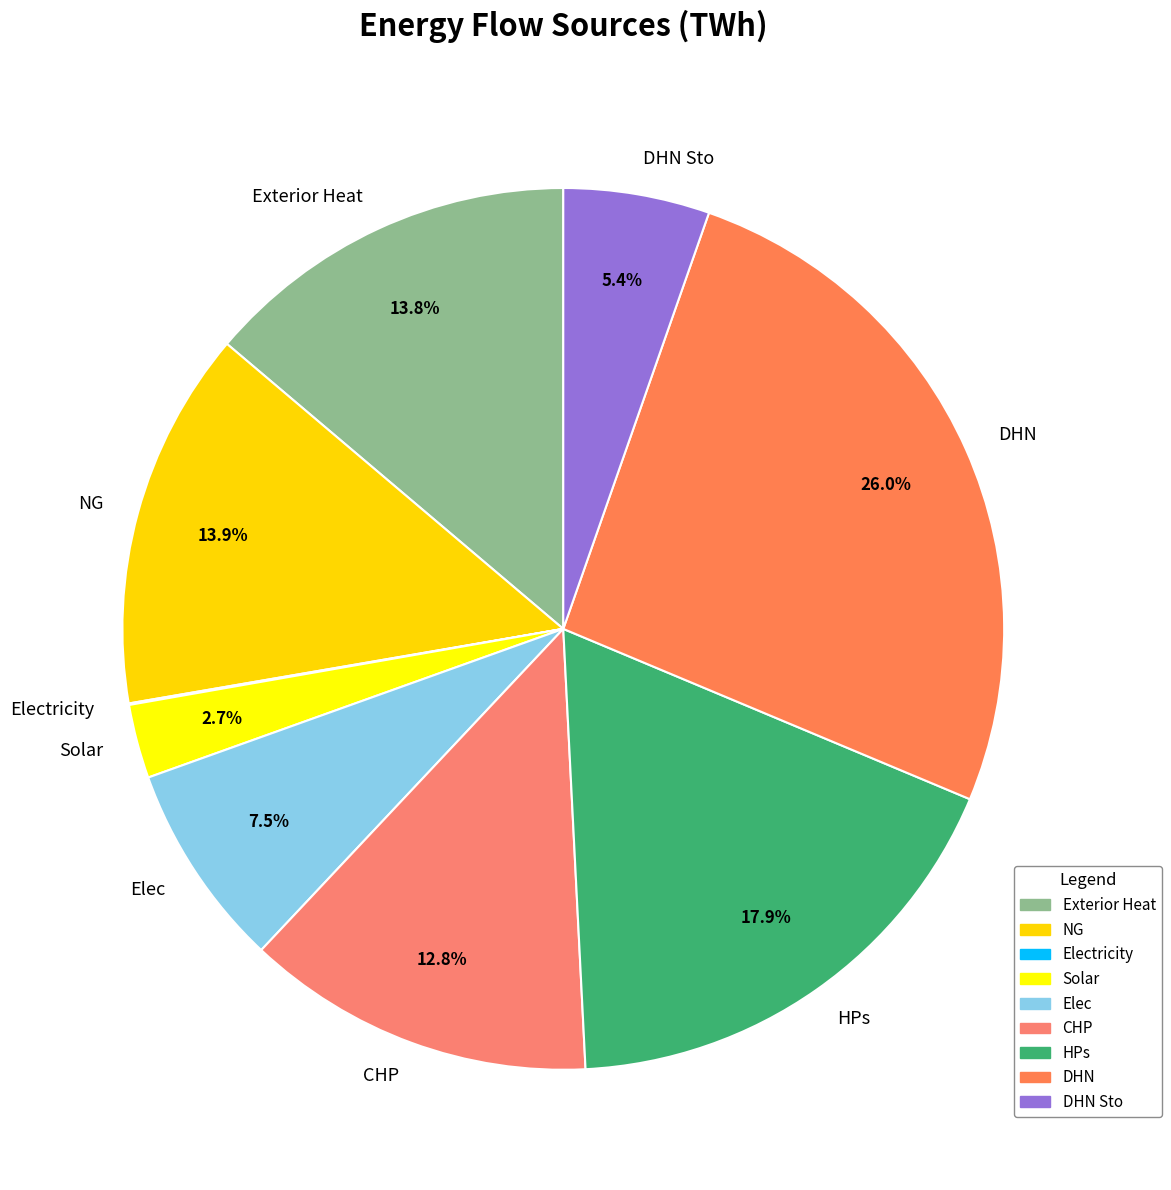

What percentage do NG and HPs together represent?

31.8%